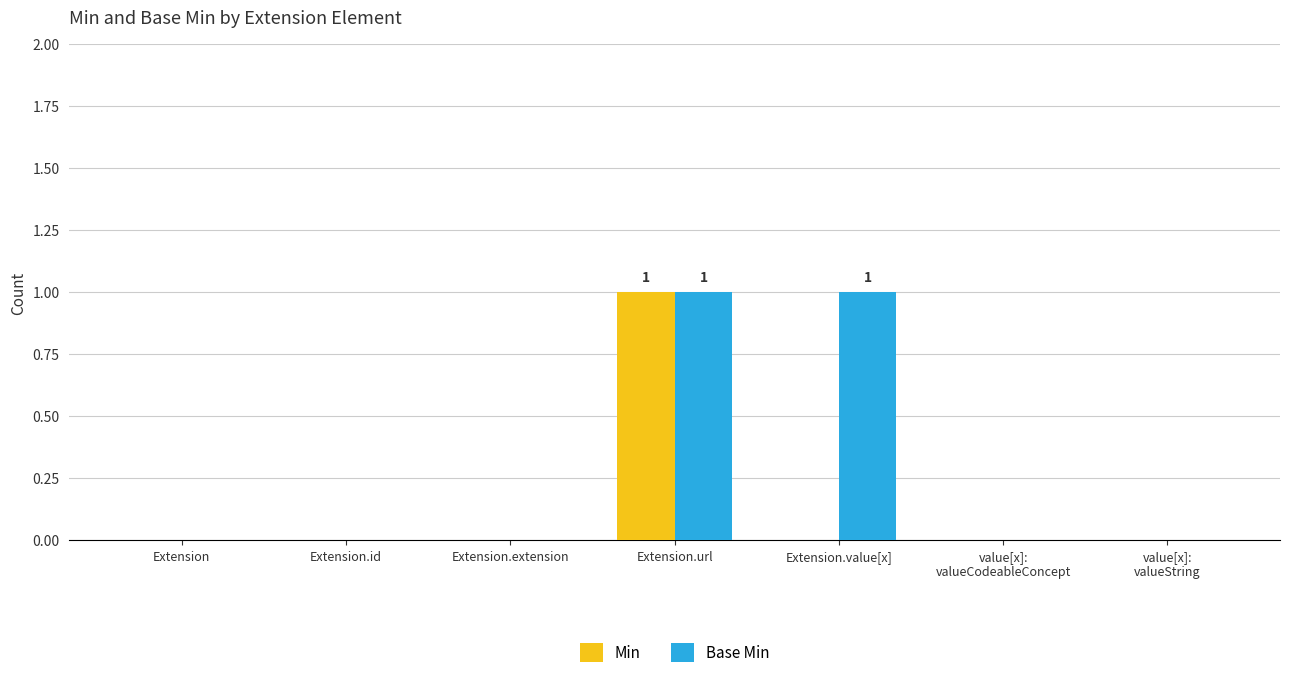

Which series changed the most between Extension and Extension.value[x]?

Base Min